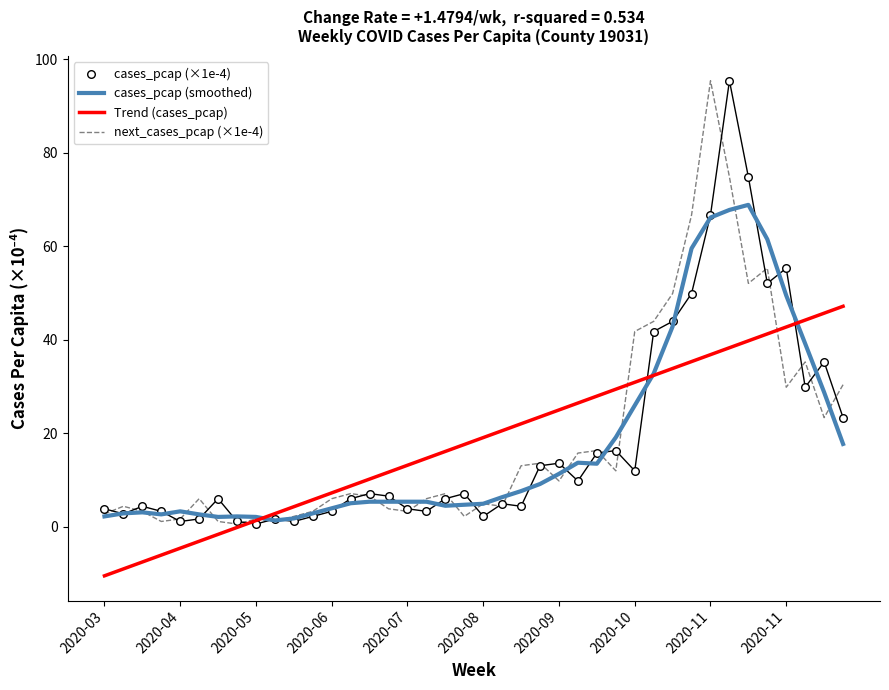

What are all the series names shown in the legend?

cases_pcap (smoothed), Trend (cases_pcap), next_cases_pcap (×1e-4), cases_pcap (×1e-4)